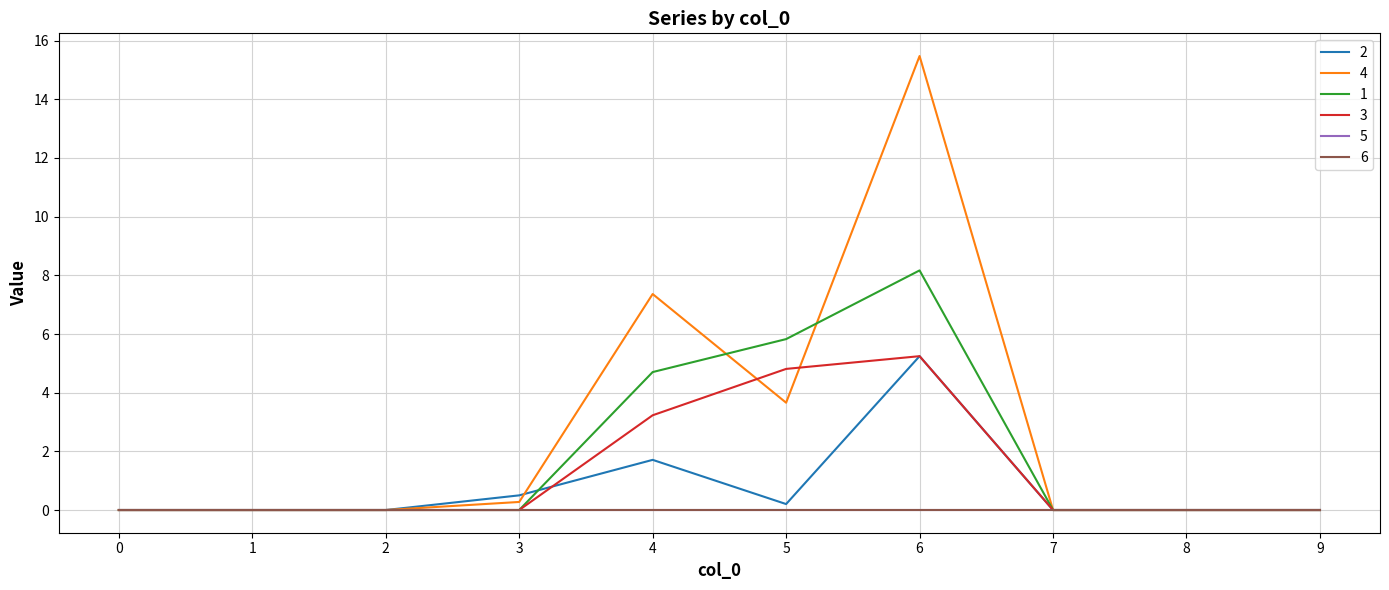

How many times do 1 and 4 cross each other?

2